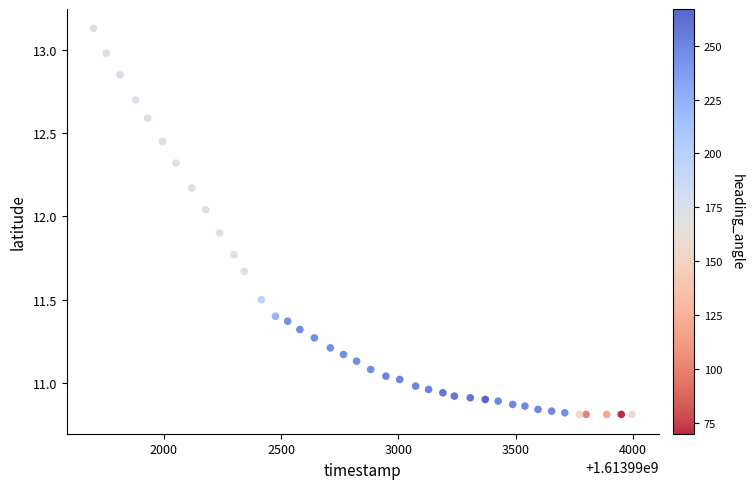

What is the range of X values (max minus min)?

2296.0